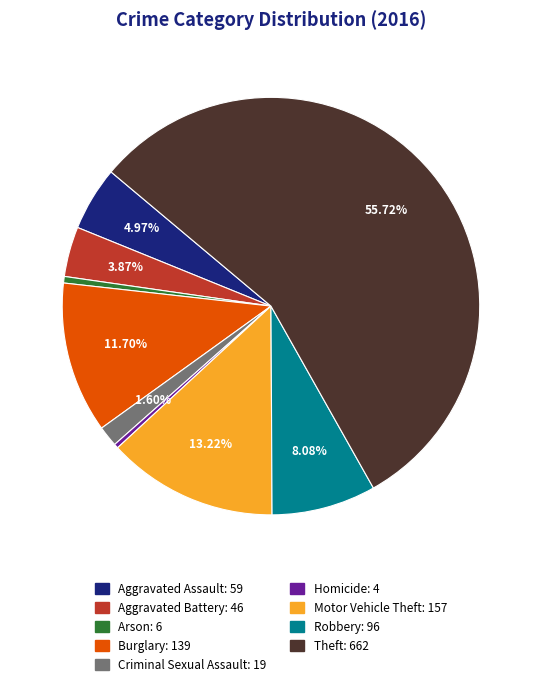

Which slice represents more than half of the pie?

Theft